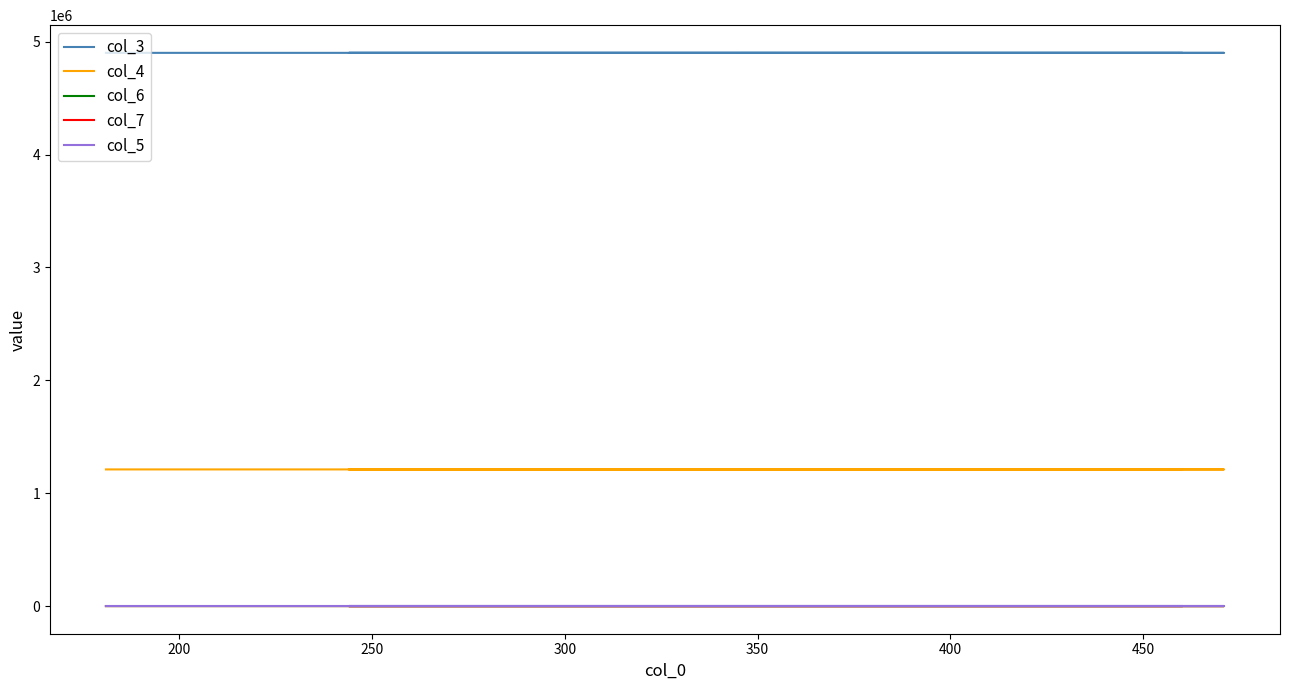

What is the sum of all col_6 values?

243